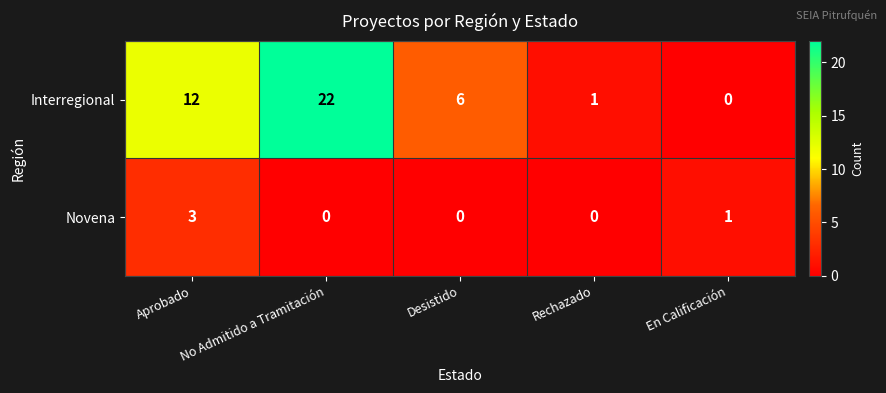

What is the sum of the Interregional values at En Calificación and Aprobado?

12